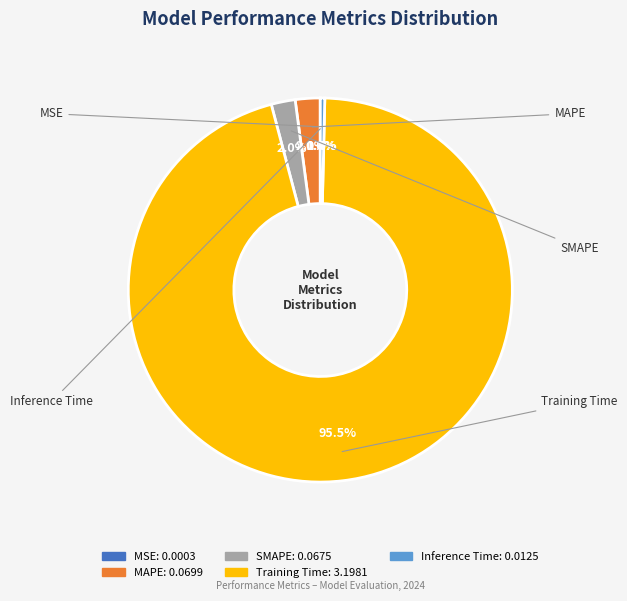

Which category has the biggest portion of the pie?

Training Time